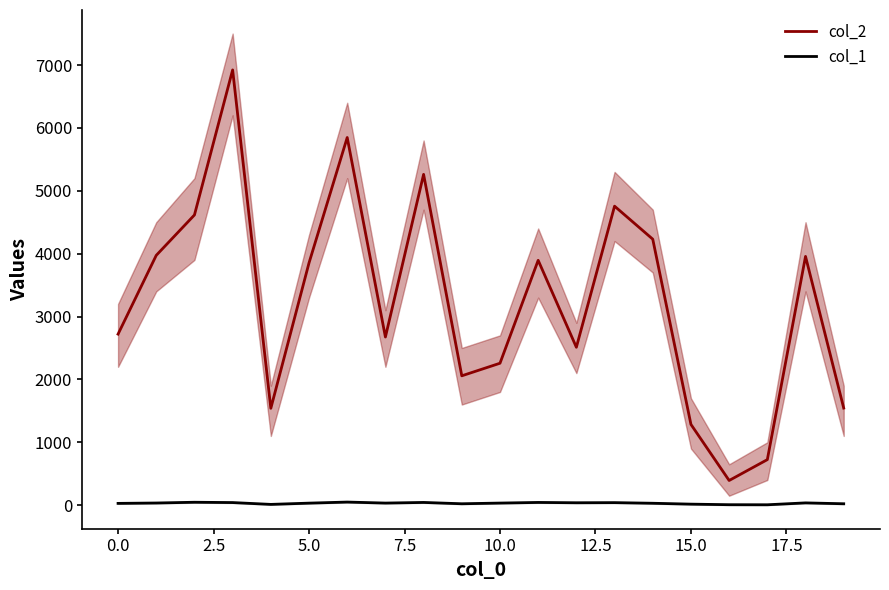

Reading left to right, extract all data points from this chart.

col_2: 2720	3973	4615	6922	1540	3853	5847	2674	5261	2057	2257	3894	2511	4755	4230	1284	392	724	3956	1544
col_1: 28	34	46	41	12	32	49	33	43	22	33	43	38	40	30	16	7	6	36	22